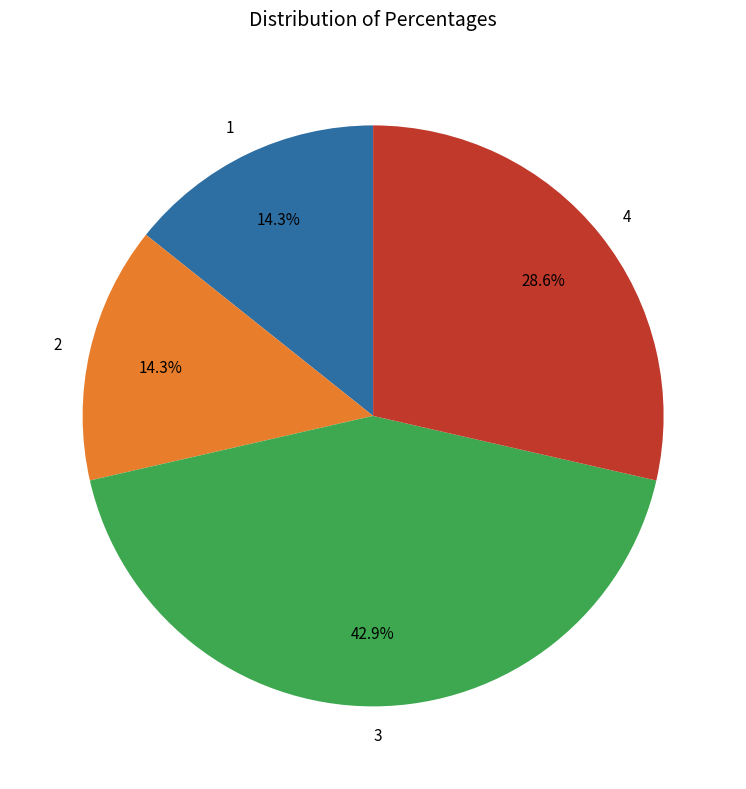

Does 3 account for over 50% of the chart?

No